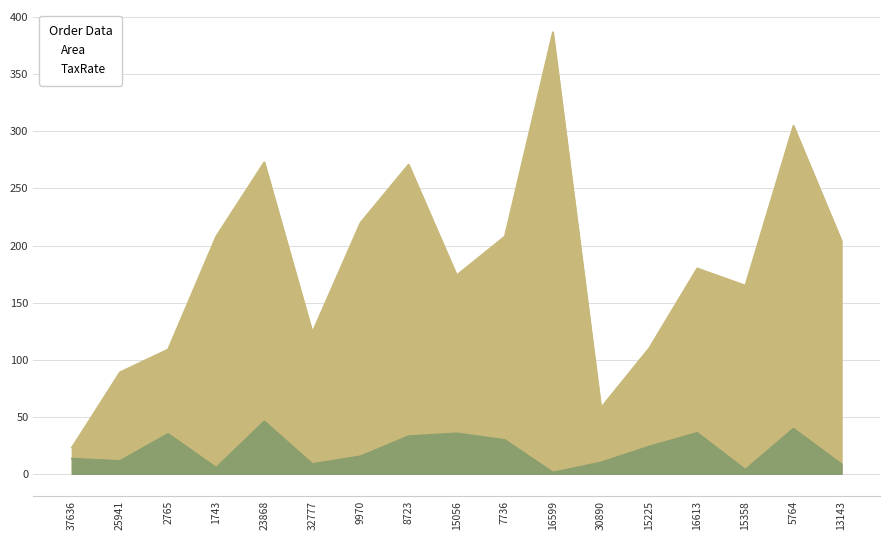

Reading left to right, list all the values displayed in this chart.

TaxRate: 37636=13.3	25941=11.3	2765=35.0	1743=5.4	23868=46.0	32777=8.6	9970=15.4	8723=33.0	15056=35.5	7736=29.7	16599=1.2	30890=10.0	15225=23.9	16613=35.9	15358=3.6	5764=39.6	13143=8.4
Area: 37636=23.0	25941=89.0	2765=109.0	1743=208.0	23868=273.0	32777=124.0	9970=220.0	8723=271.0	15056=174.0	7736=208.0	16599=387.0	30890=58.0	15225=110.0	16613=180.0	15358=165.0	5764=305.0	13143=204.0